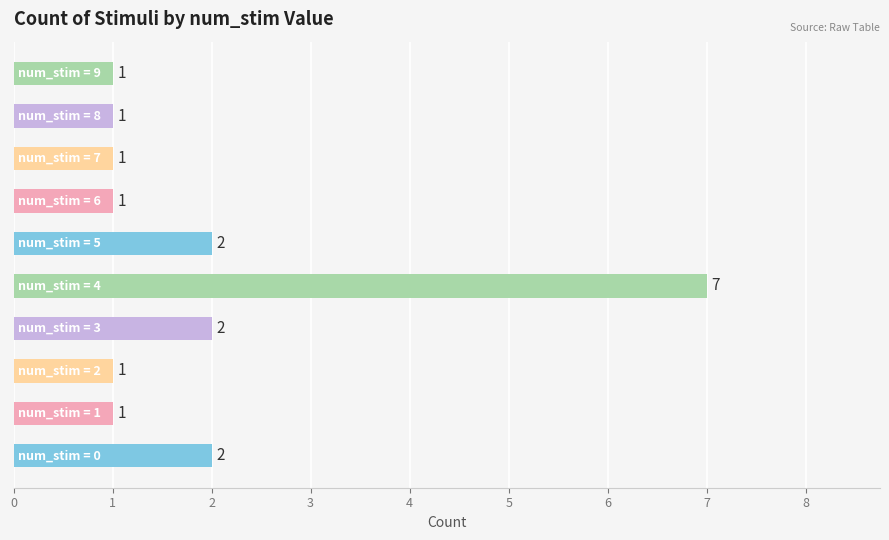

What is the minimum value shown in the chart?

1